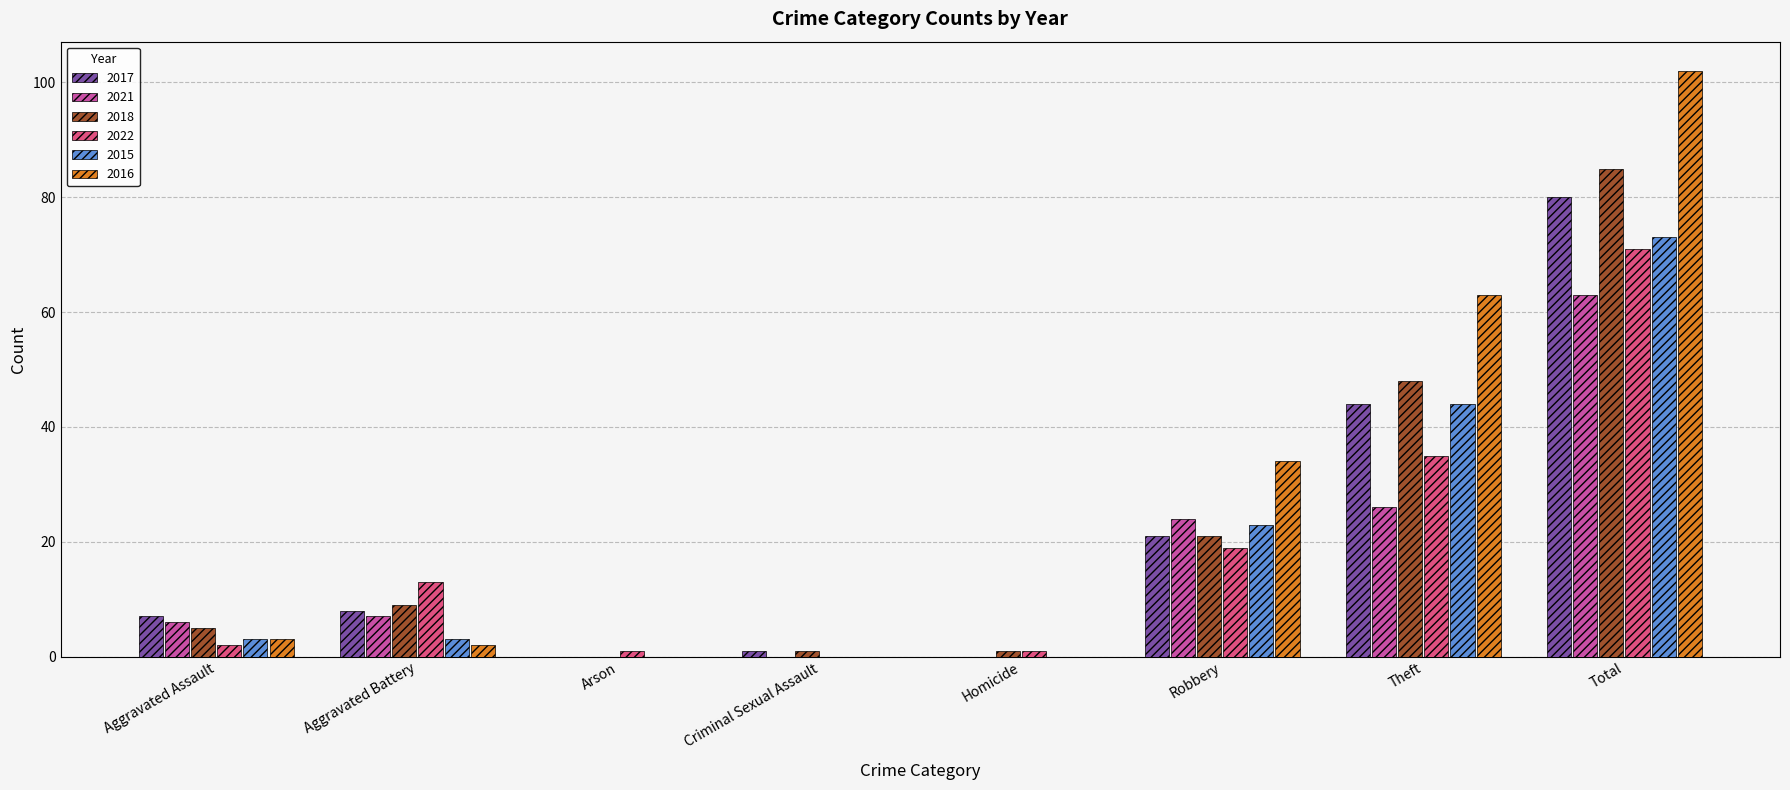

What is the maximum value shown in the chart?

102